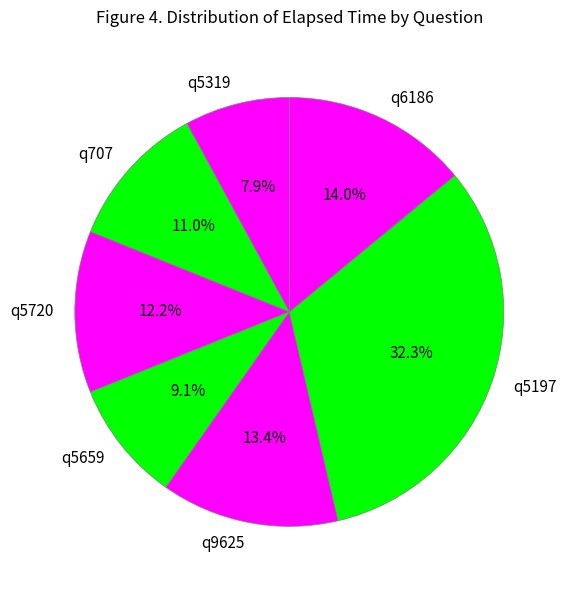

True or false: q5319 accounts for 2% of the total.

False